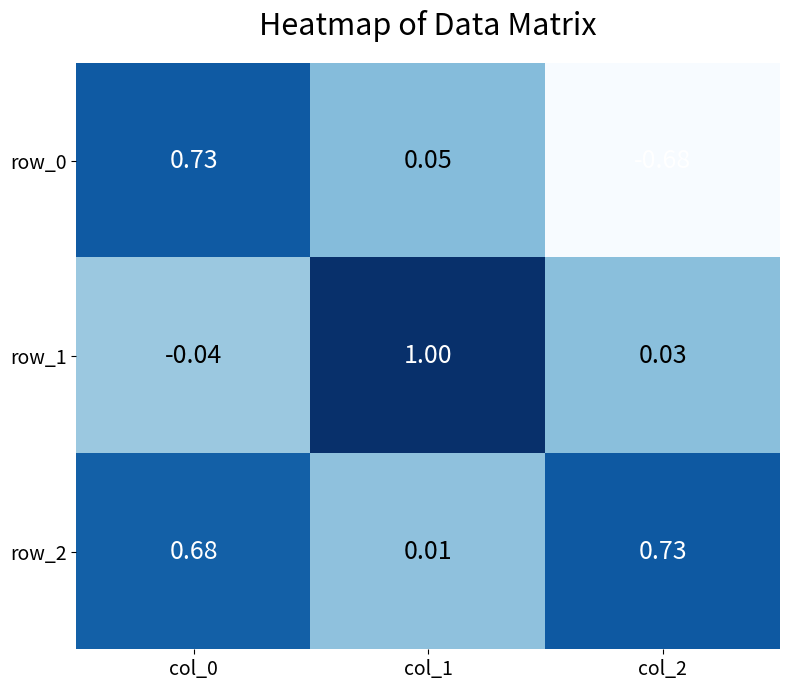

Is the value of row_0 at col_2 greater than the value of row_1 at col_0?

No